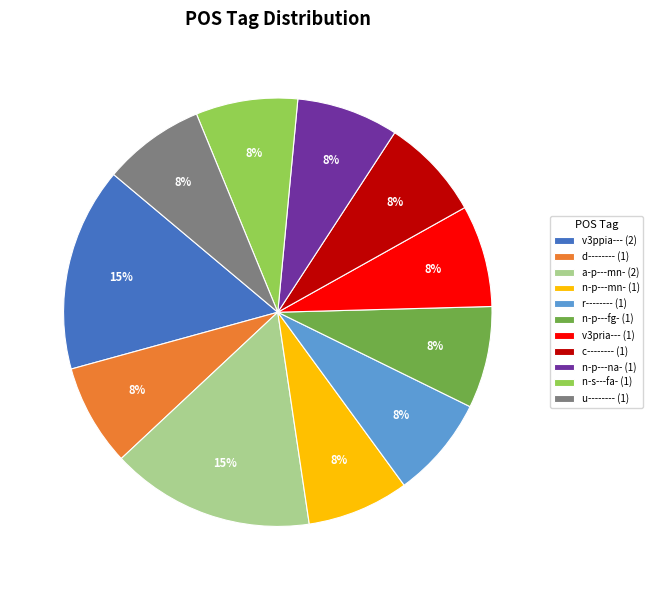

The r-------- (1) slice represents 22% of the pie. True or false?

False